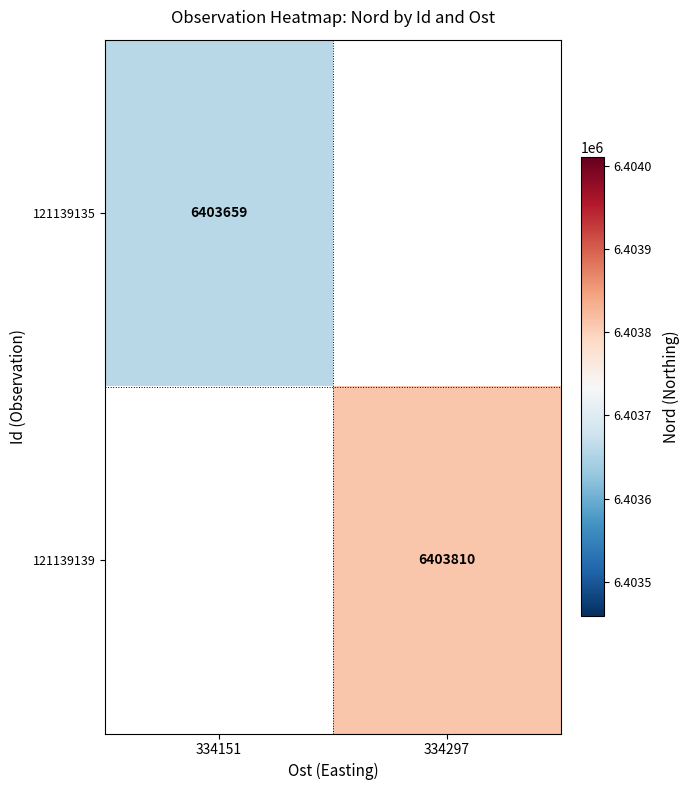

Is it true that 121139139 equals 6403810 at 334297?

True